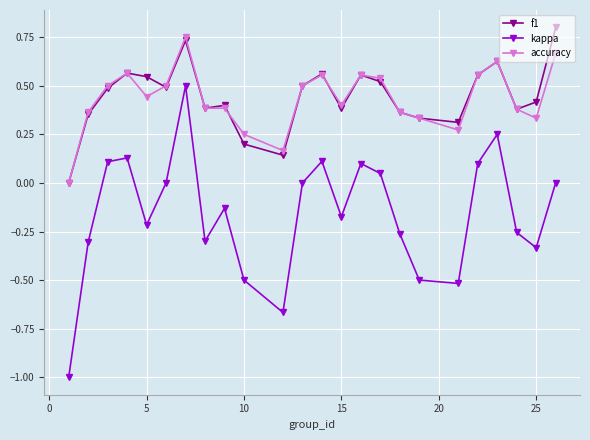

True or false: f1 has more than 2 interior local peaks.

True